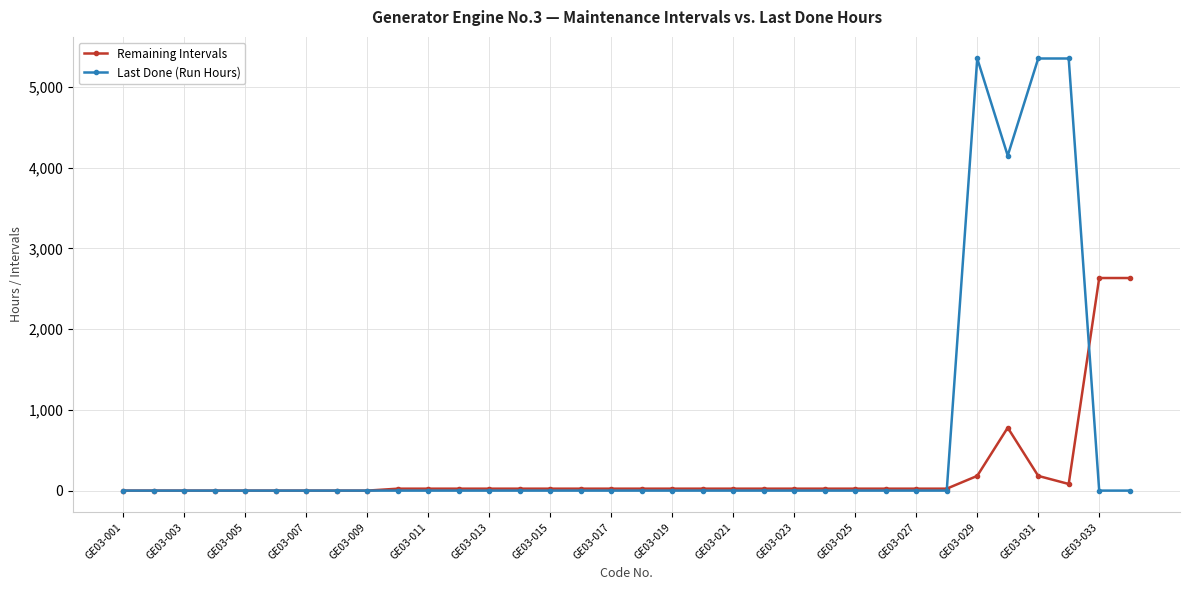

Which series has the largest total across all categories?

Last Done (Run Hours)